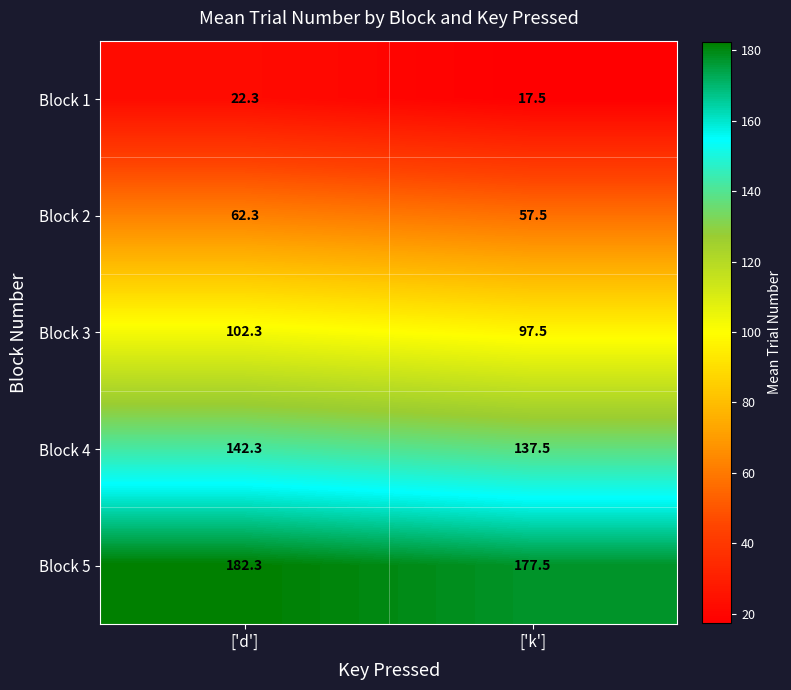

Read the Block 2 value at ['d'].

62.3